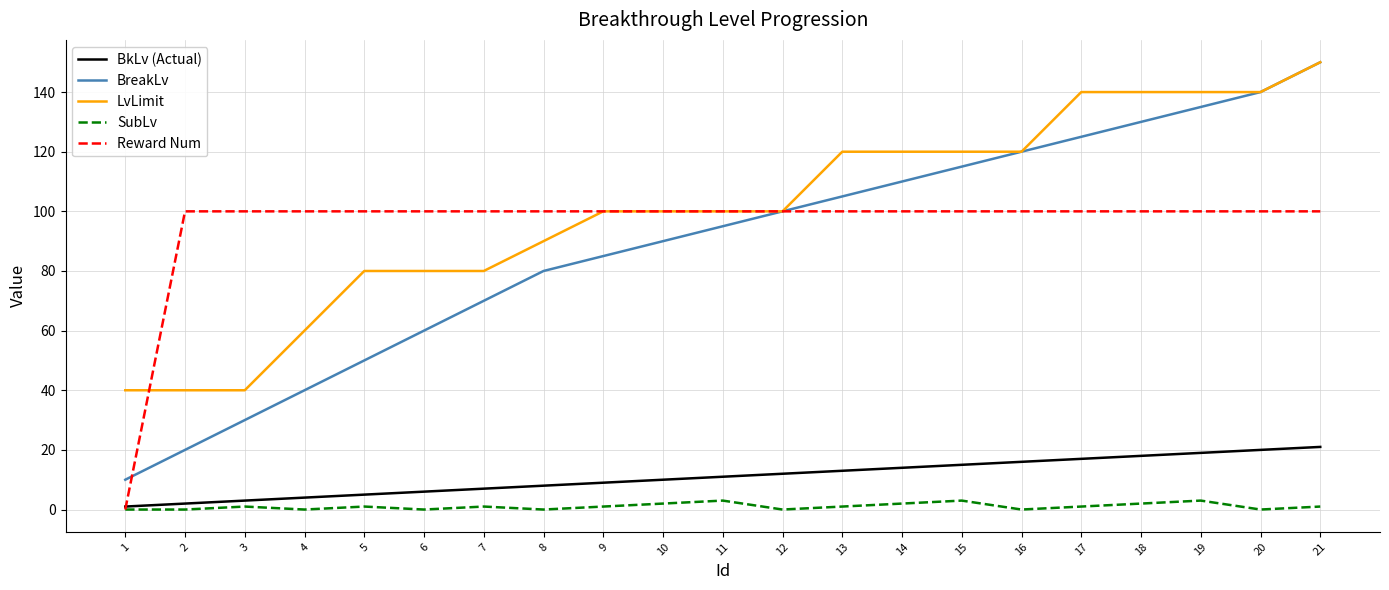

Which series has the largest range (max minus min)?

BreakLv